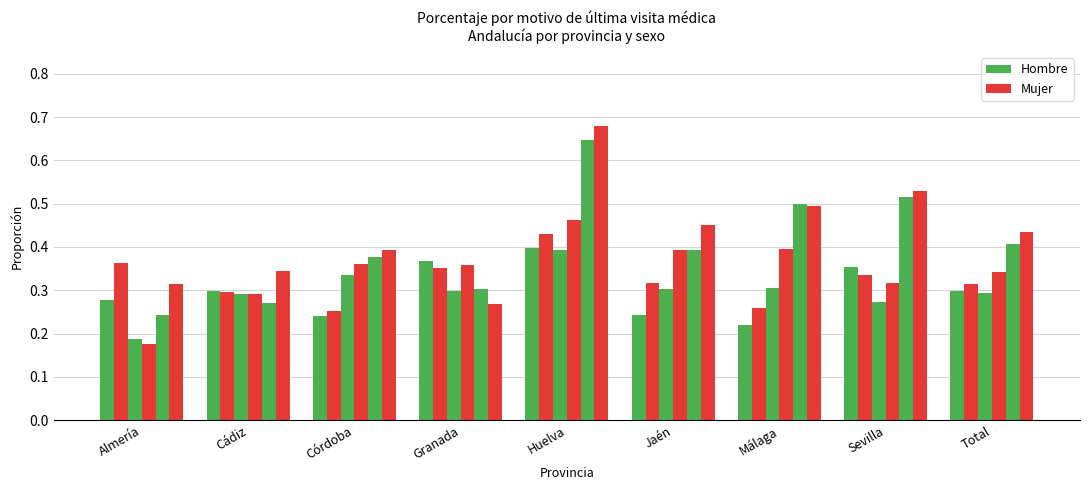

Does the chart contain any negative values?

No